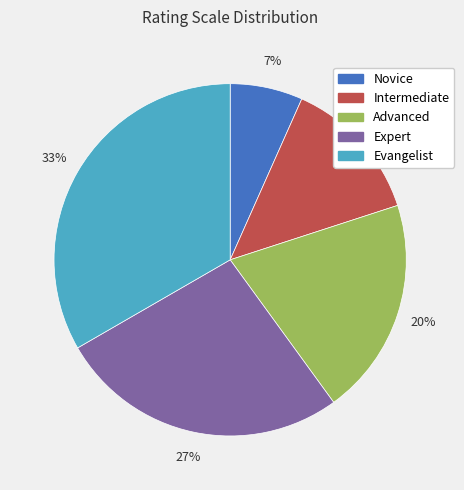

To the nearest percent, what percentage of the pie is Novice?

7%